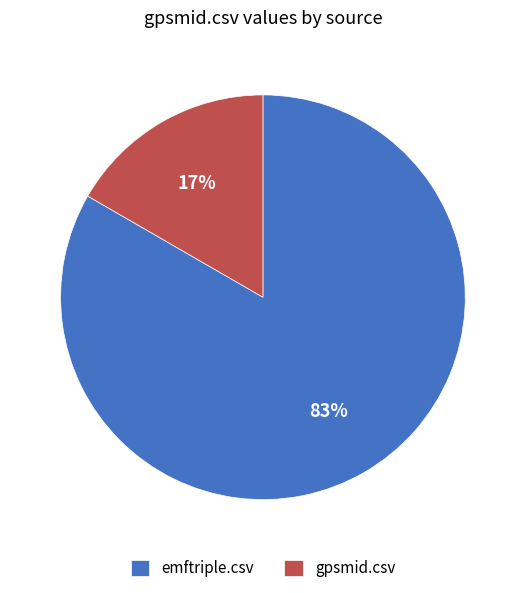

Count the number of slices in the pie.

2